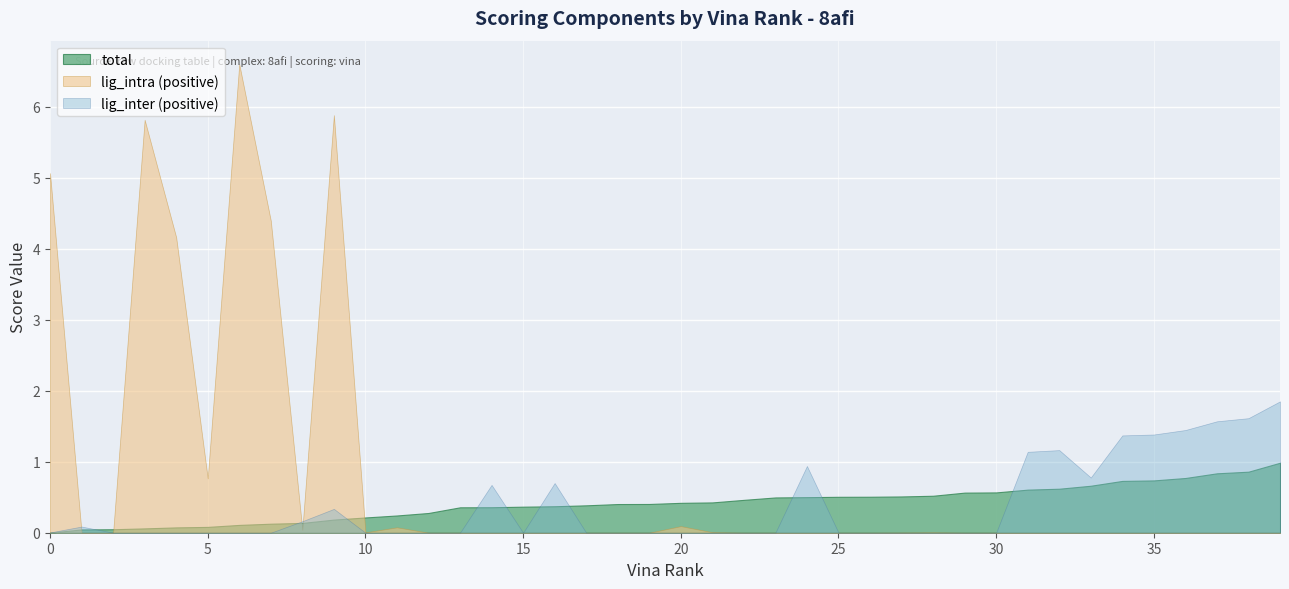

Does the chart display data point markers on the line(s)?

No